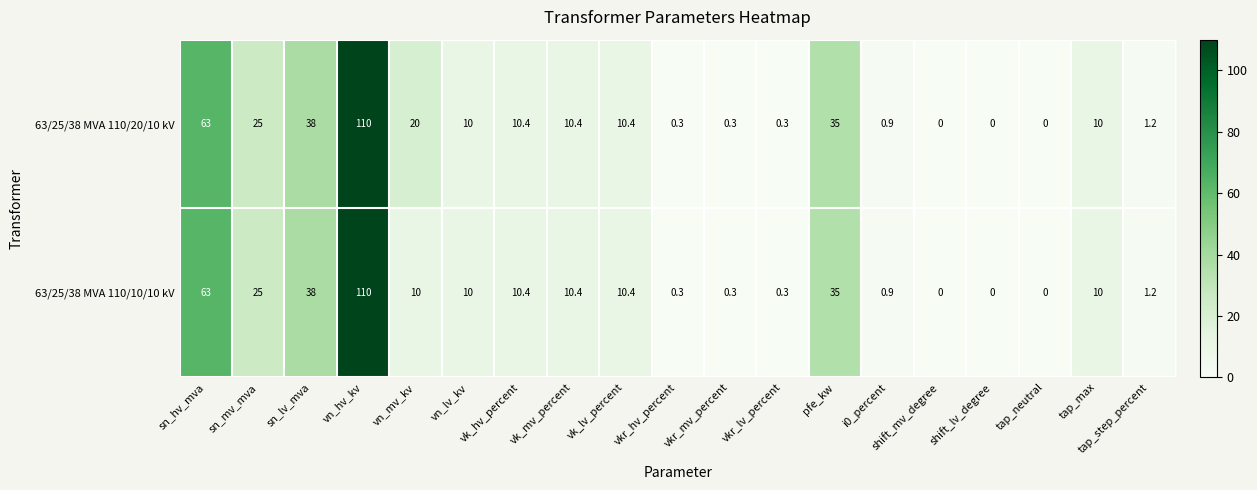

What is the sum of all 63/25/38 MVA 110/20/10 kV values?

345.2